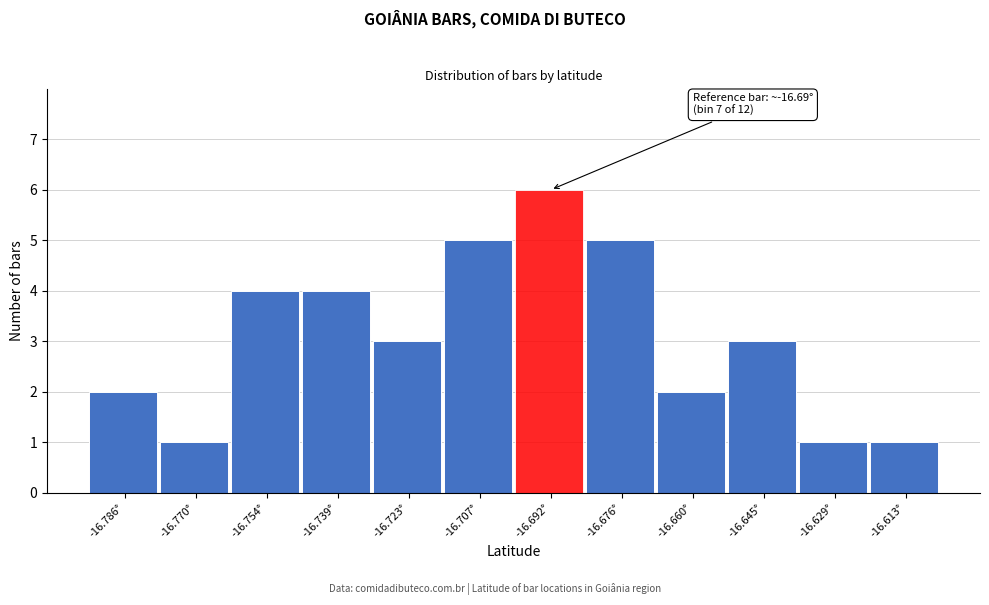

Reading left to right, transcribe all the data shown in this chart.

-16.786°=2	-16.770°=1	-16.754°=4	-16.739°=4	-16.723°=3	-16.707°=5	-16.692°=6	-16.676°=5	-16.660°=2	-16.645°=3	-16.629°=1	-16.613°=1